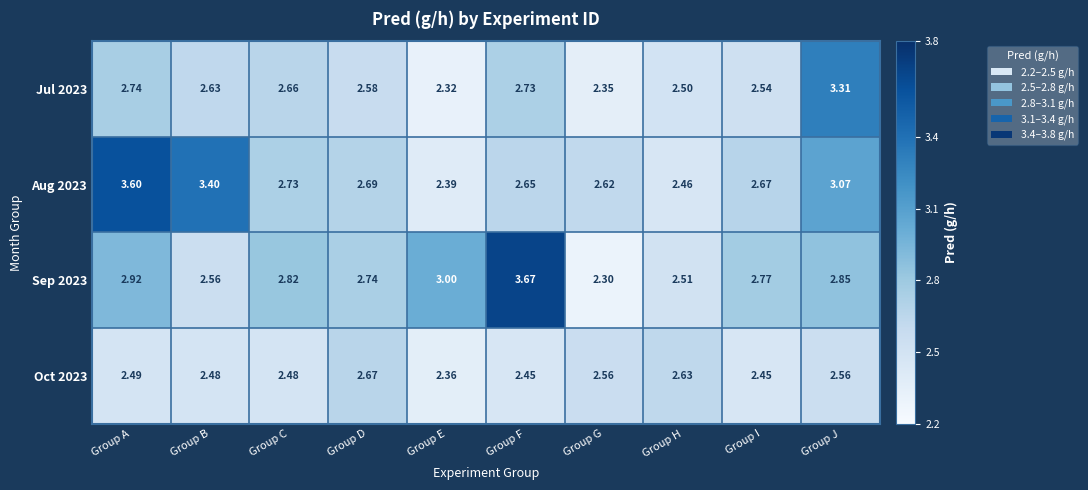

At which label is Sep 2023 closest to 2?

Group G